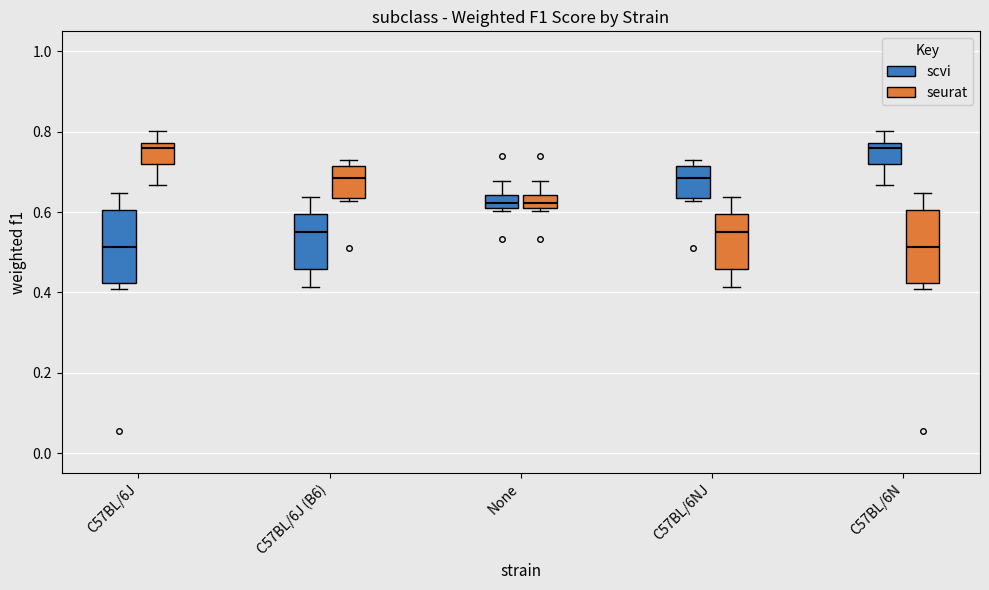

Where is the upper edge of the box for C57BL/6N (seurat) on the y-axis? The values are not printed on the chart, so give them approximately, as read against the axis.

0.60